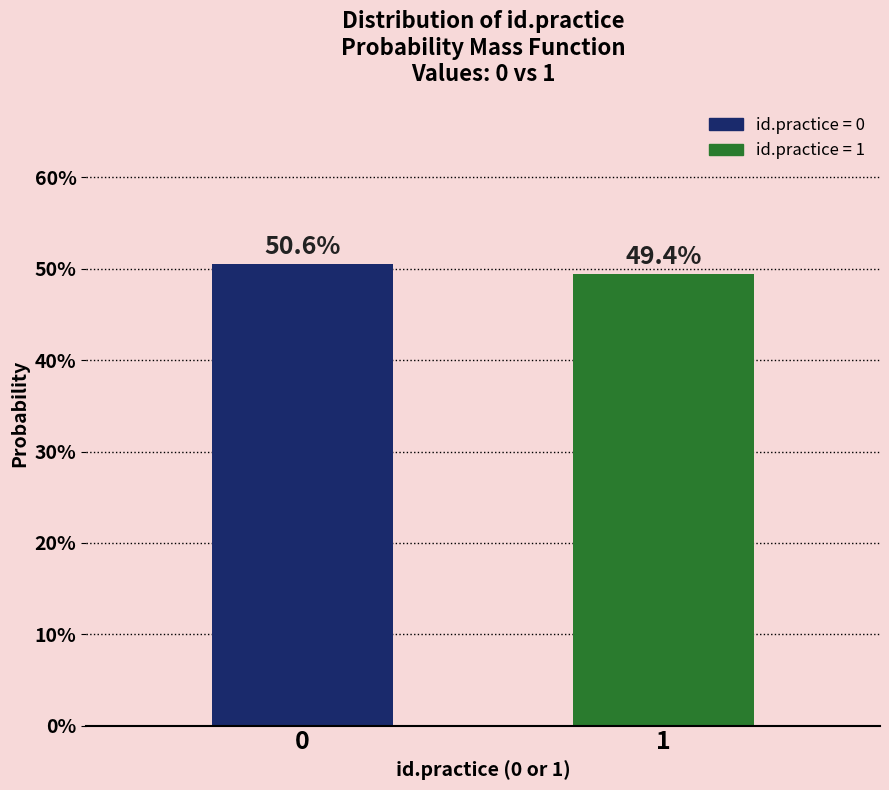

Does the chart contain any negative values?

No